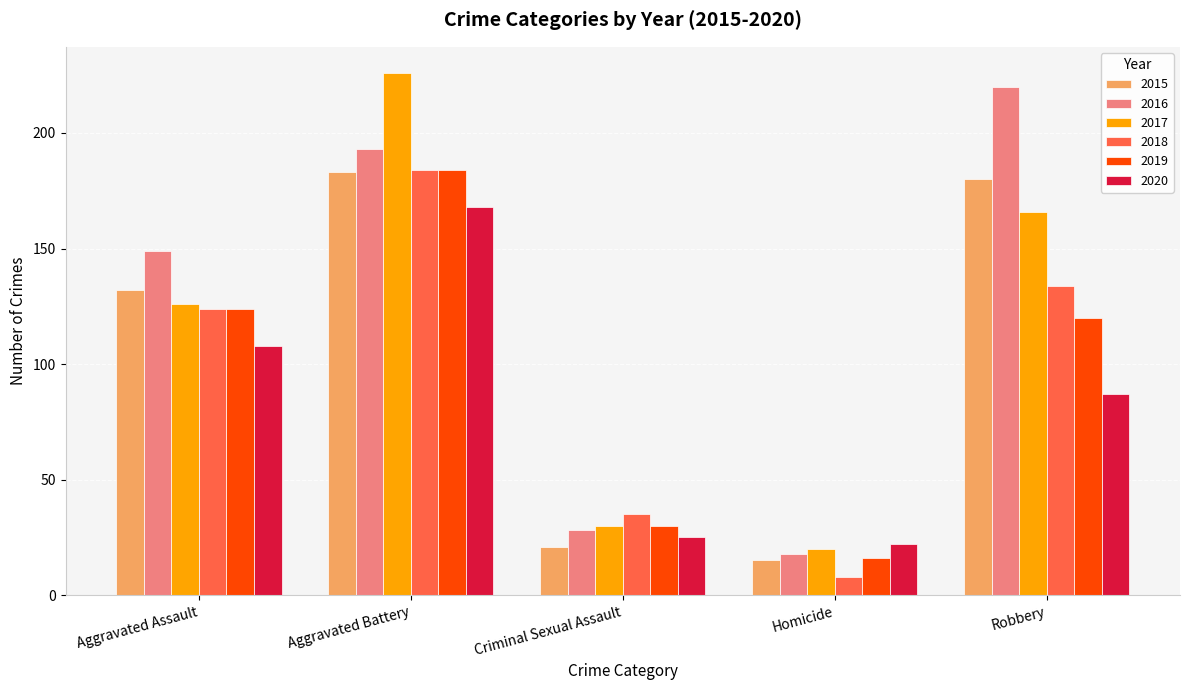

How many bars are there in total?

30